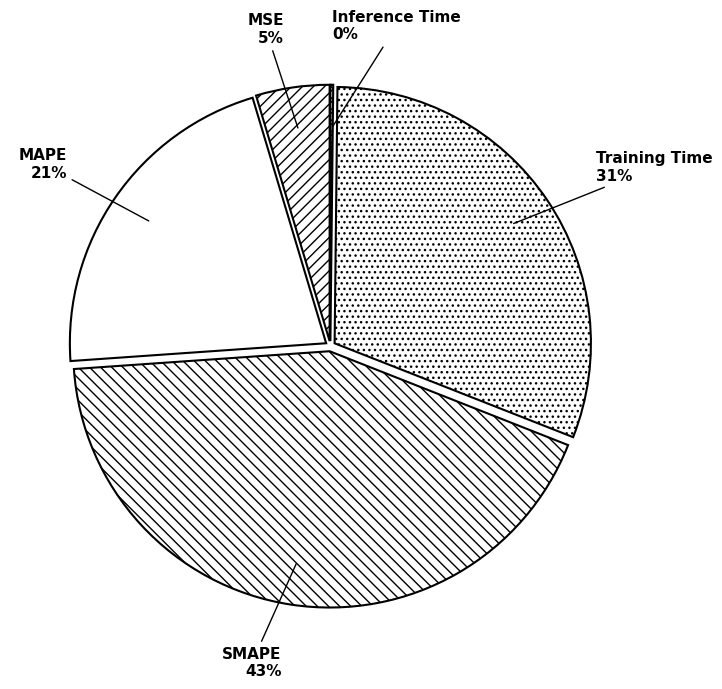

Is the sum of MSE and Training Time greater than half?

No